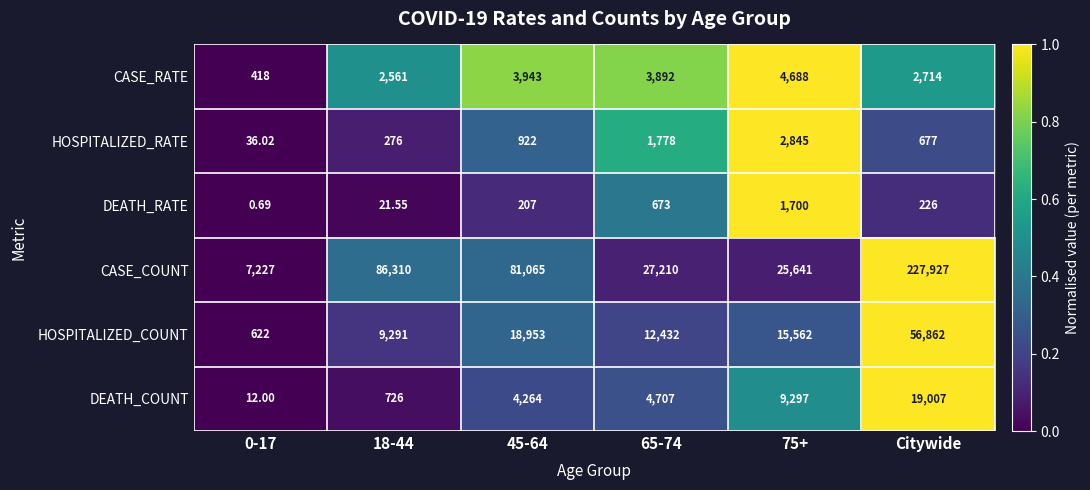

Which series has the largest range (max minus min)?

CASE_COUNT